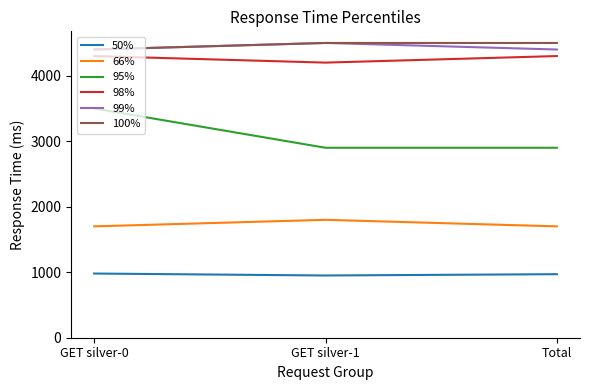

What is the minimum value shown in the chart?

950